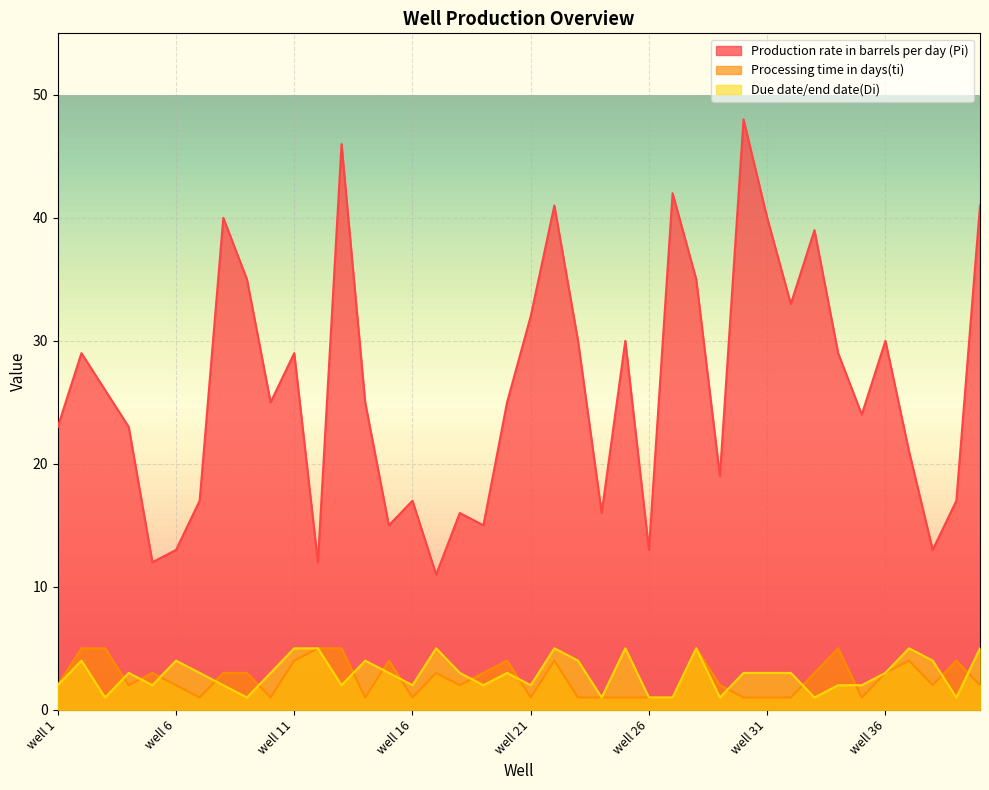

What is the smallest value displayed?

1